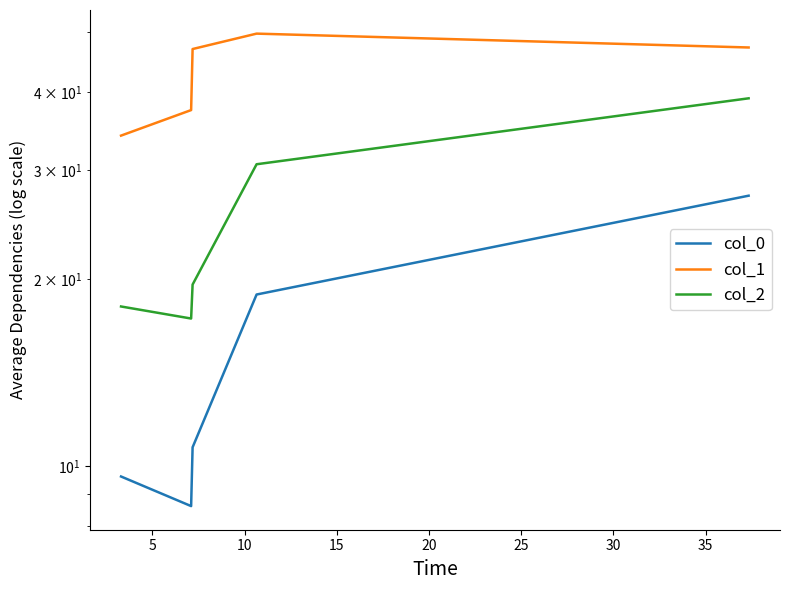

What is the value of the col_1 point at the 3rd from the left?

46.9